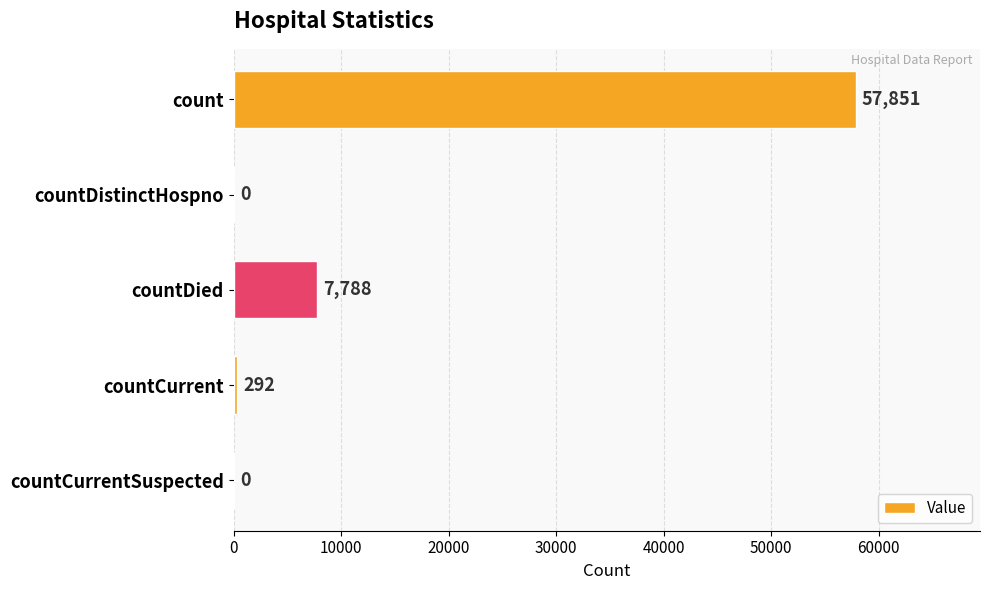

Is it true that the value at countCurrentSuspected is -33914?

False